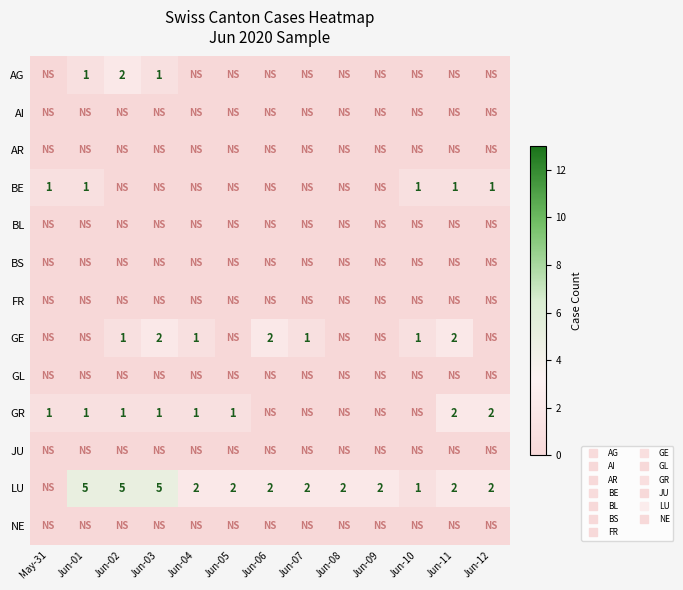

How many data points in GE are above 1?

3